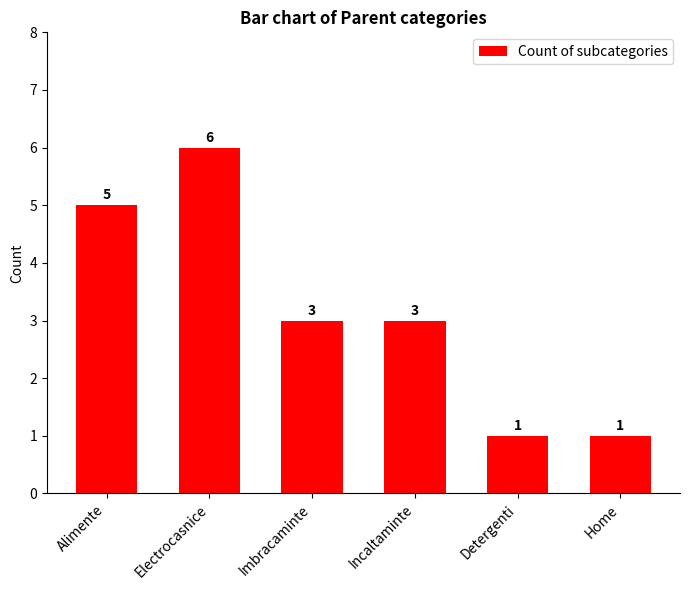

What is the ratio of the value at Alimente to the value at Home?

5.0